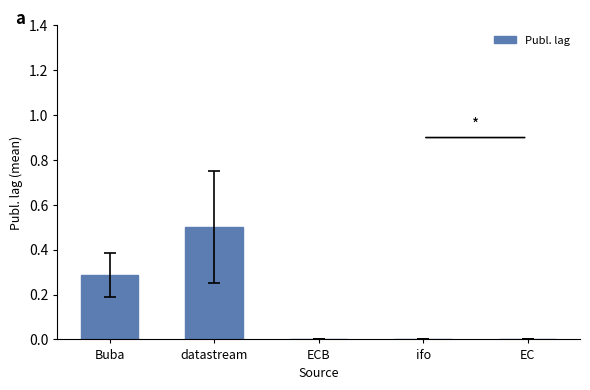

What is the sum of all values?

0.8